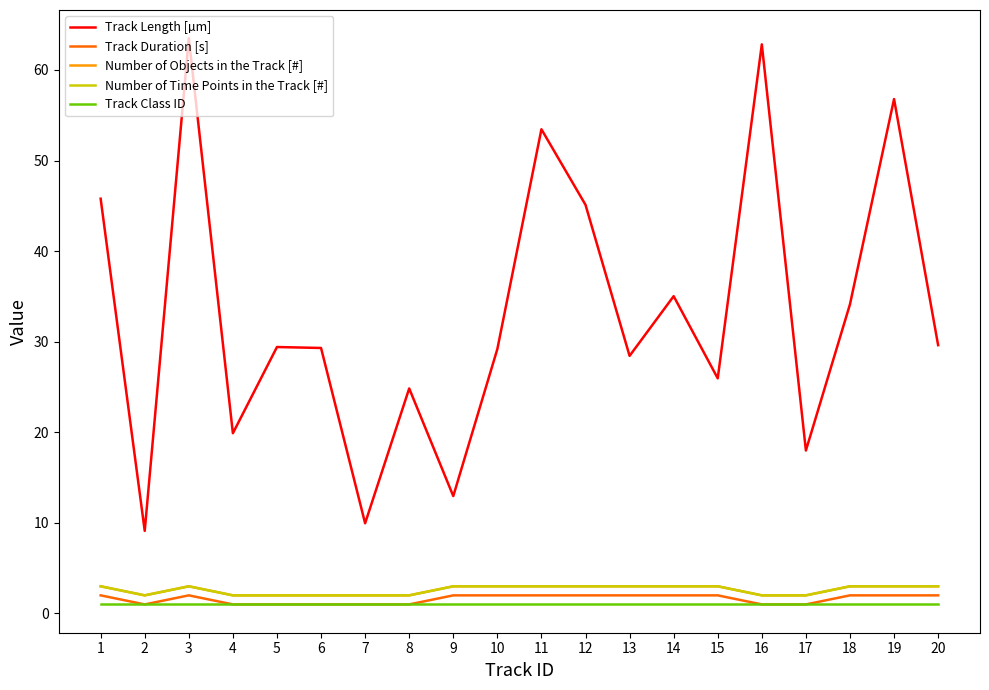

Between 15 and 2, which is larger?

15